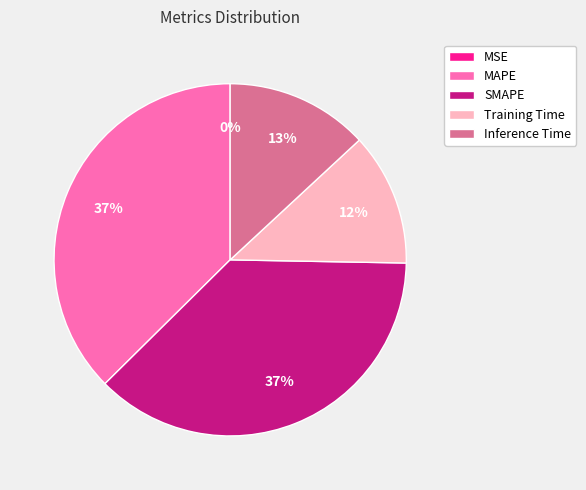

True or false: Training Time accounts for 12% of the total.

True